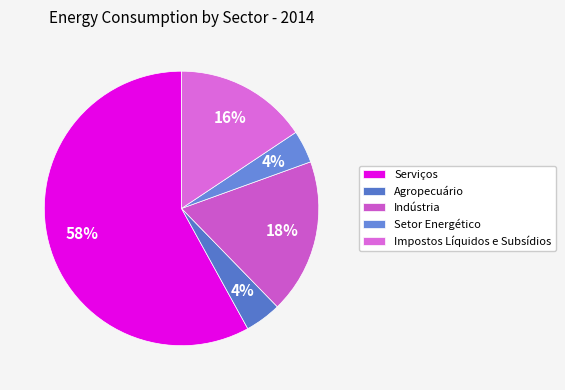

To the nearest percent, what is the difference between the Impostos Líquidos e Subsídios and Setor Energético slice percentages?

12%